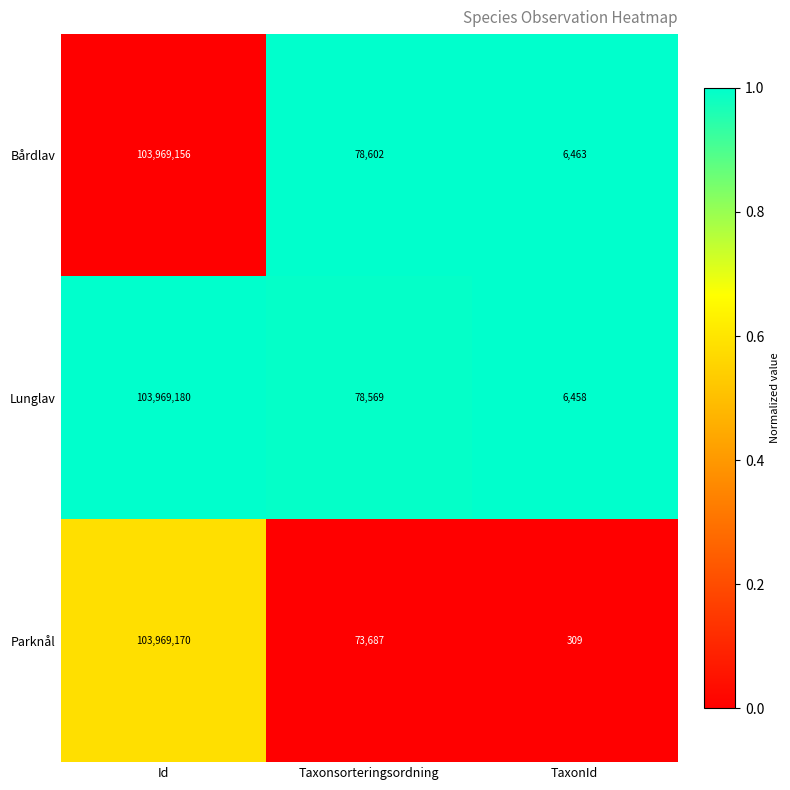

Is it true that Lunglav equals 103969180 at Id?

True